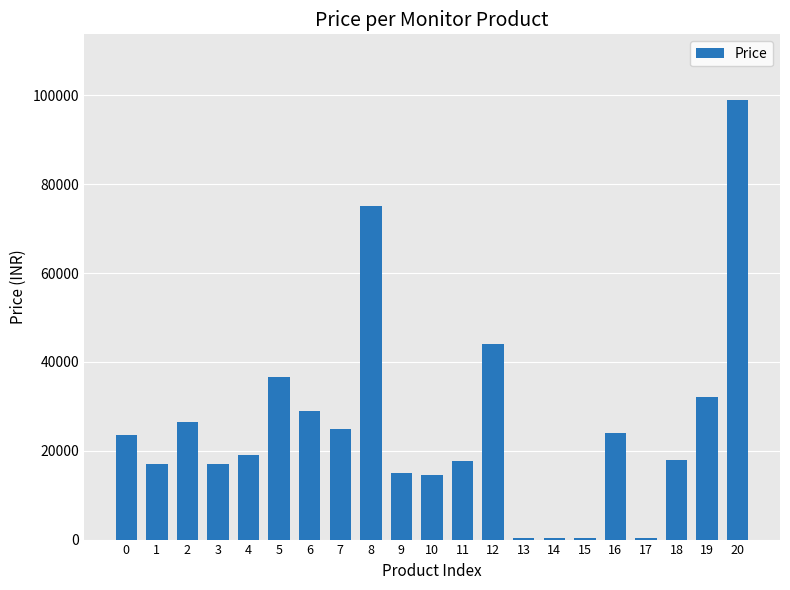

Which has a higher value, 5 or 2?

5